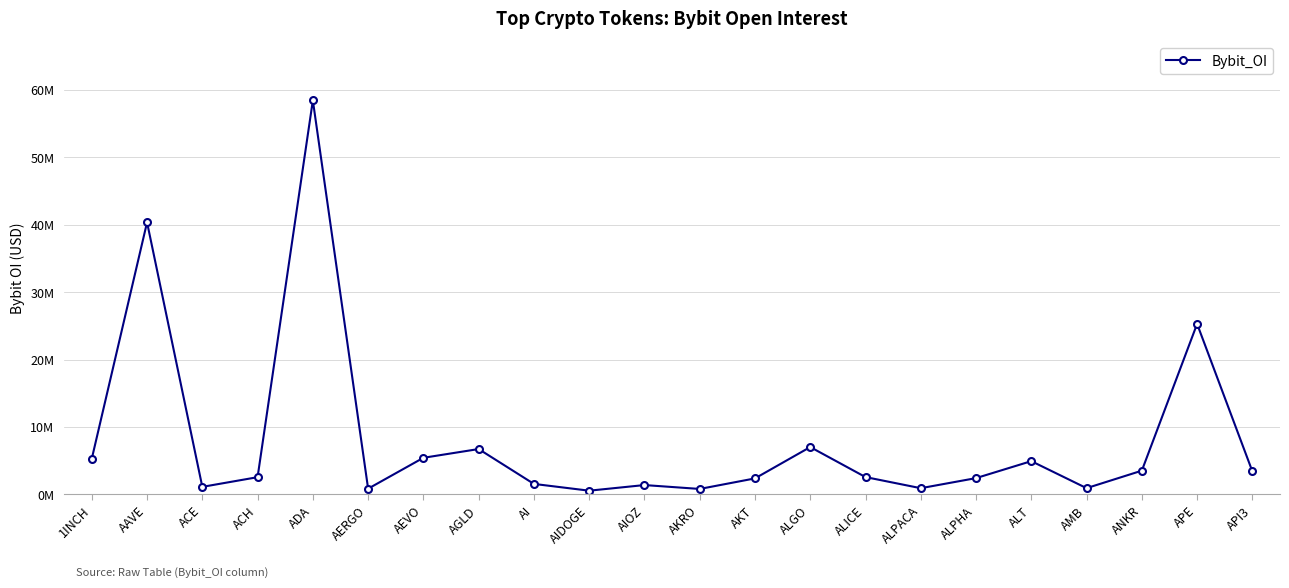

Is this an area chart (filled region under the line)?

No